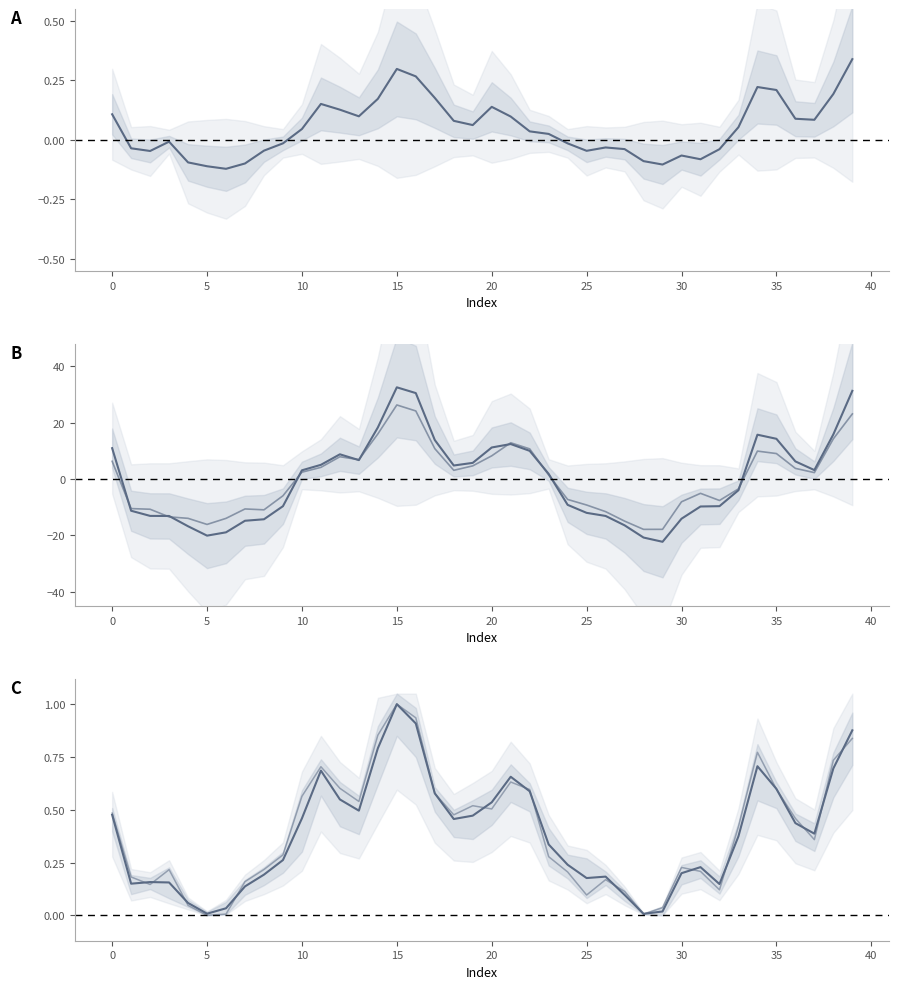

How many lines are shown in the chart?

5